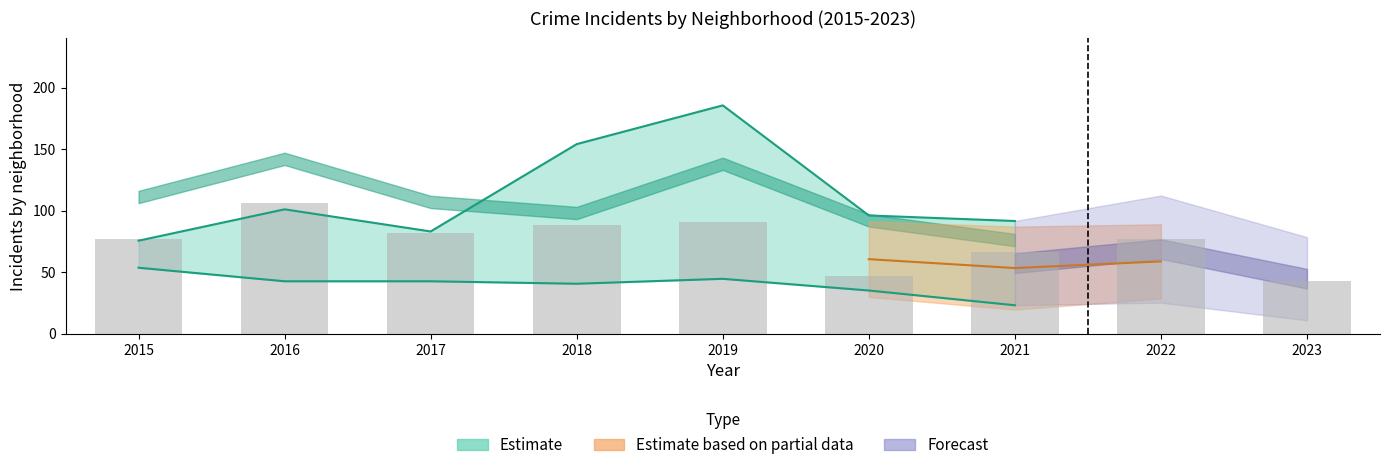

What value does the data have at 2019?

91